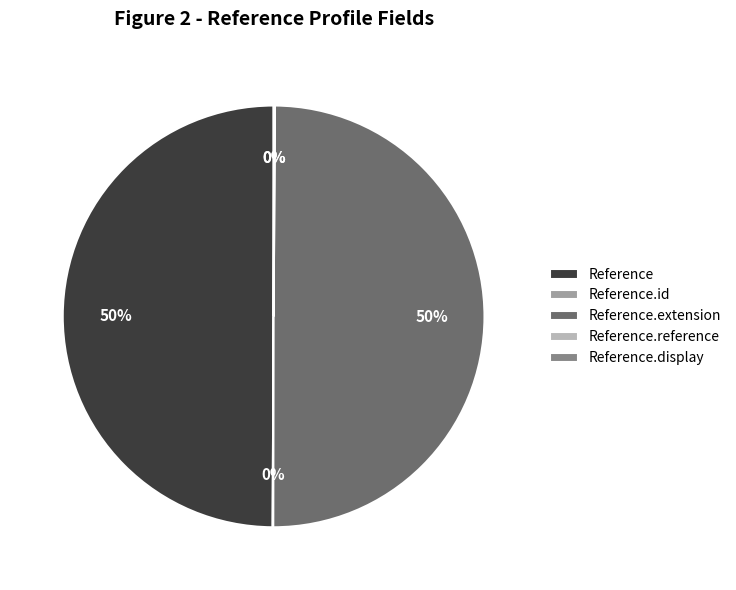

True or false: Reference accounts for 55% of the total.

False